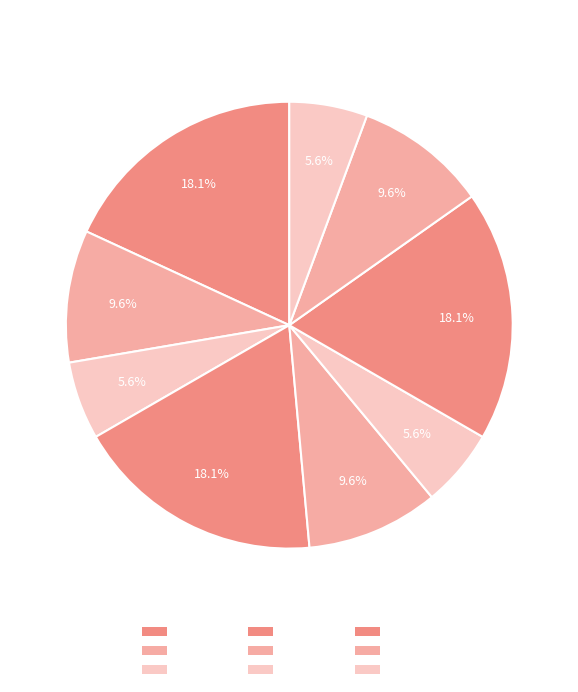

What is the ratio of the value at 2.2 to the value at 1.1?

0.6